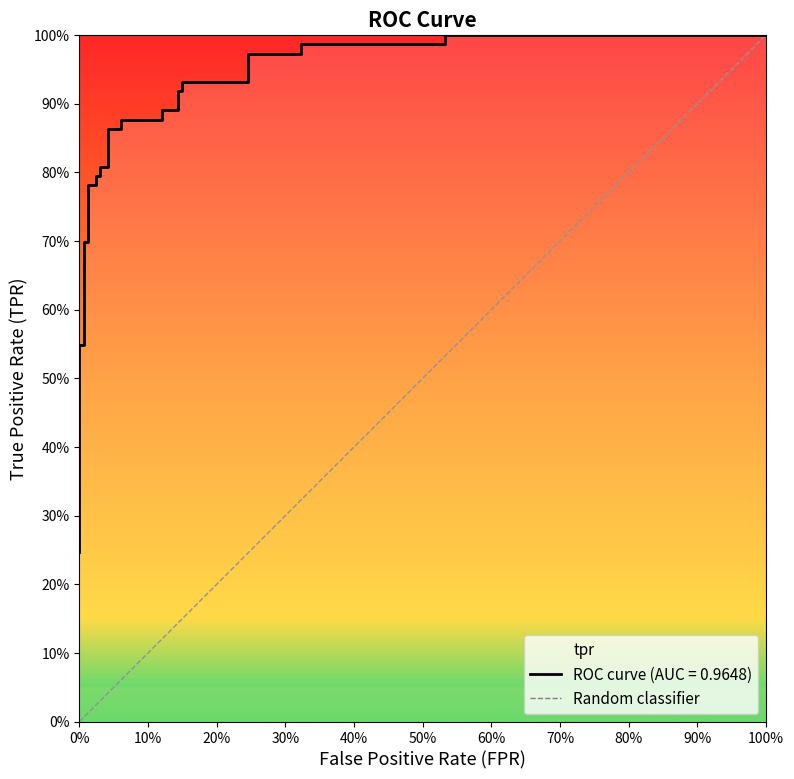

What position from the left is 100%?

2